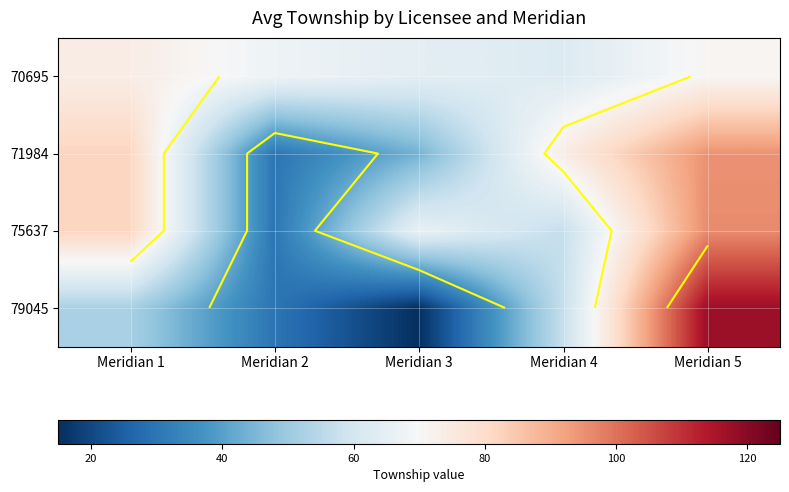

Rank the categories by 70695 value from highest to lowest.

Meridian 1, Meridian 5, Meridian 2, Meridian 3, Meridian 4